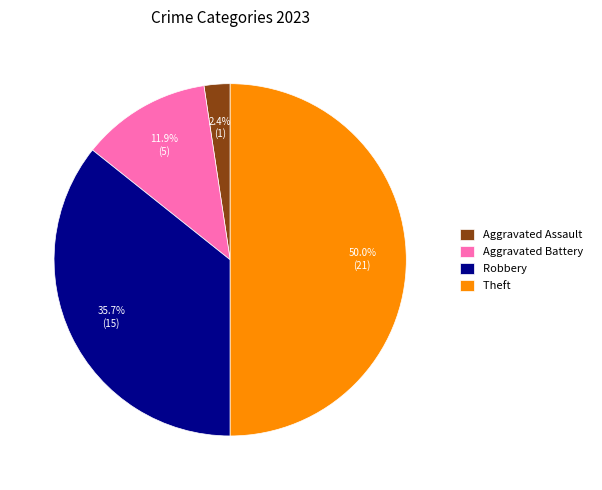

Approximately how many times larger is the value at Robbery compared to Theft?

0.7